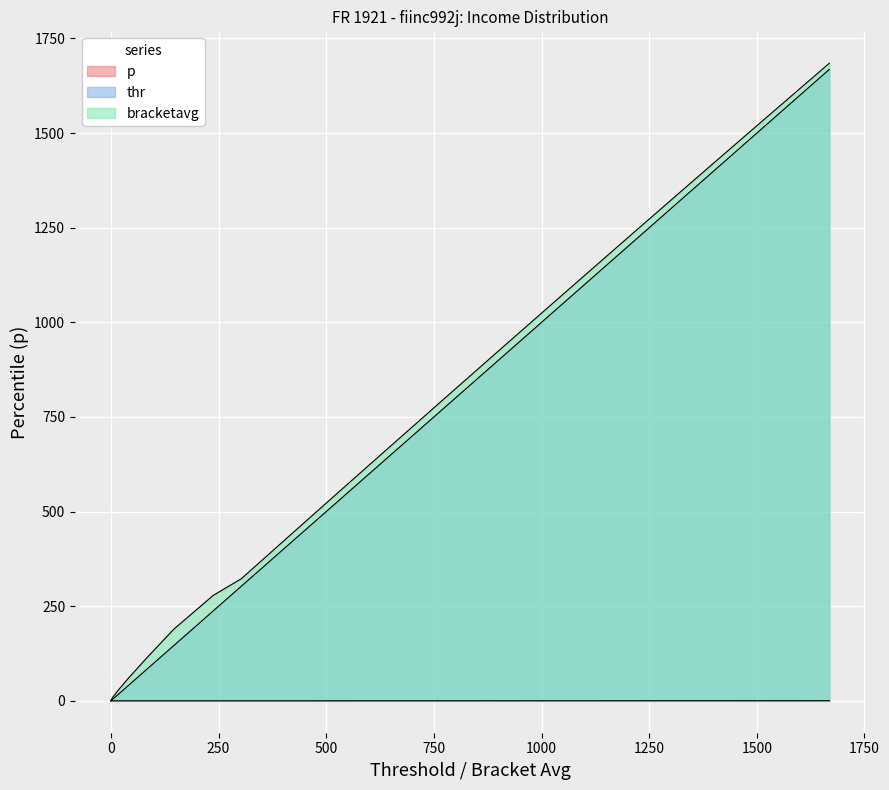

True or false: p and bracketavg intersect in this chart.

False